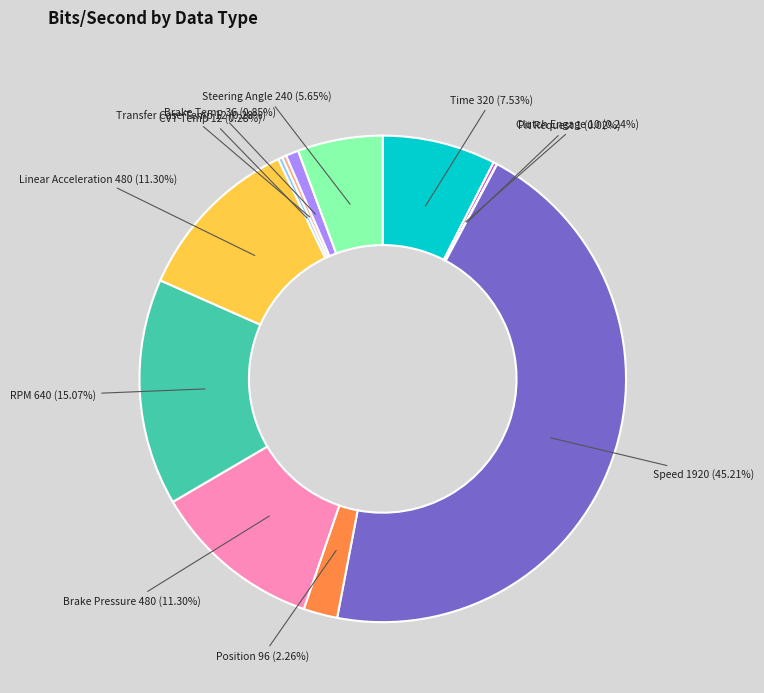

Is there any slice that represents more than half of the pie?

No